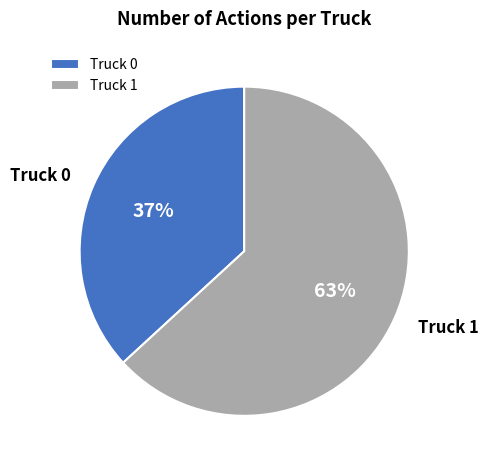

Count the number of slices in the pie.

2